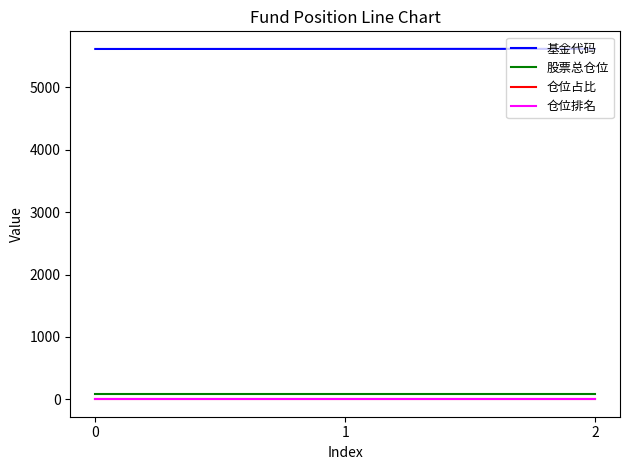

Is the value of 仓位占比 at 0 greater than the value of 基金代码 at 0?

No